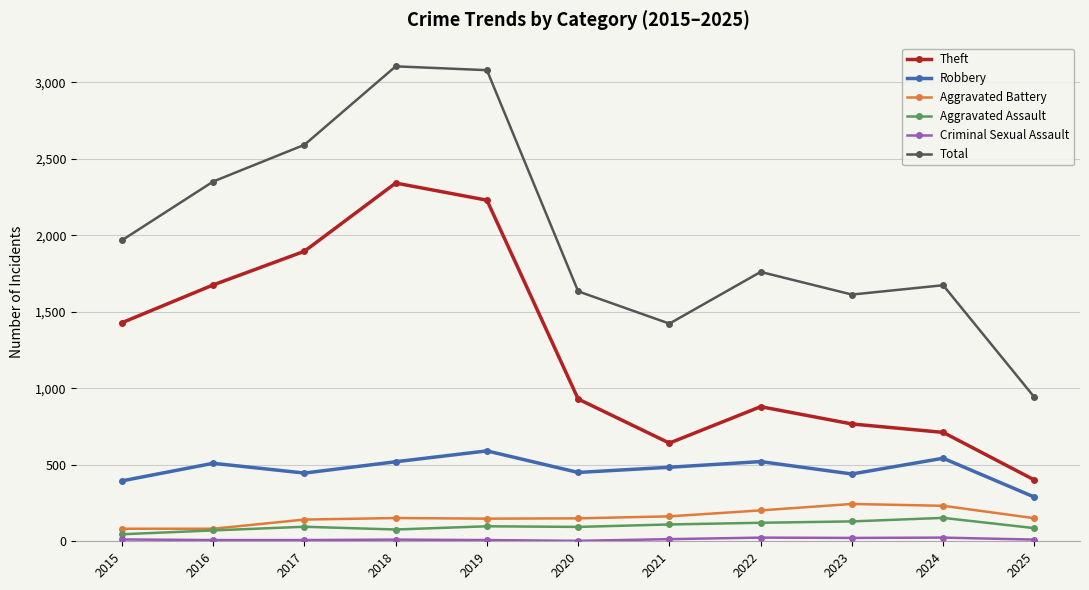

True or false: Theft has a value of 642 at 2021.

True